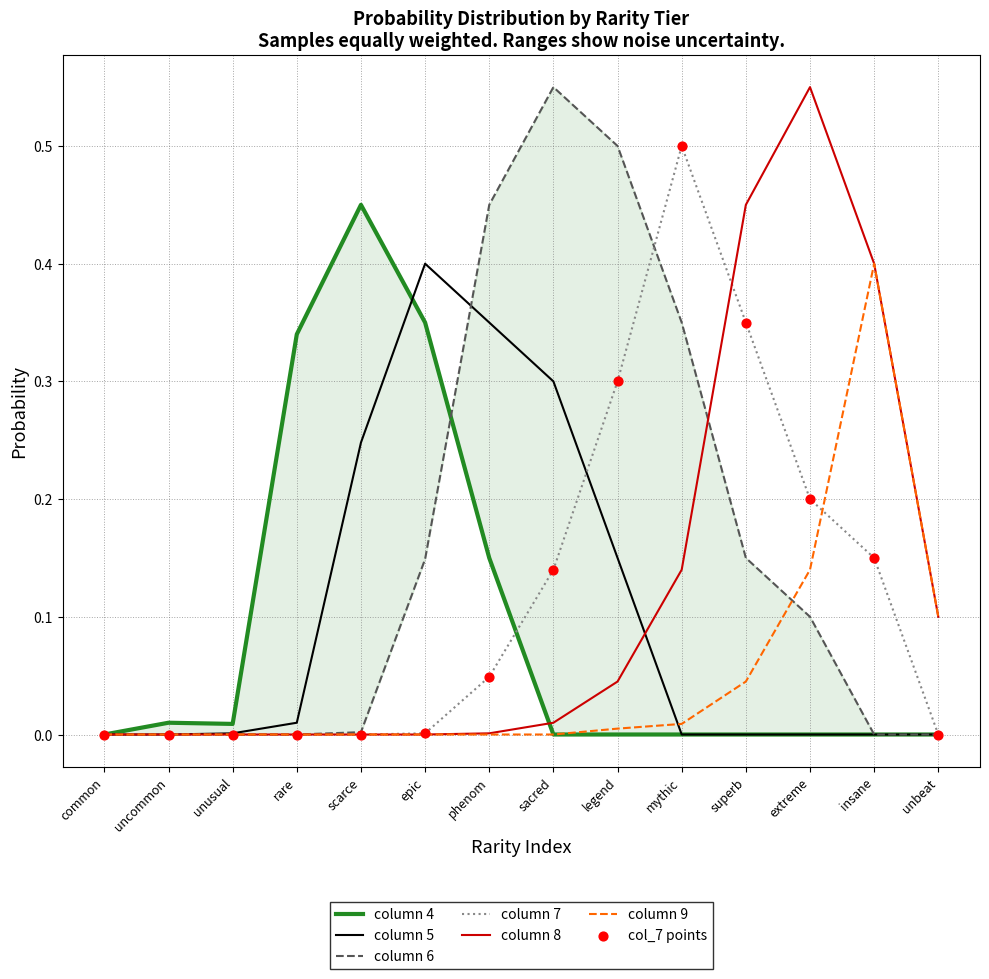

Which series has the largest total across all categories?

col_6